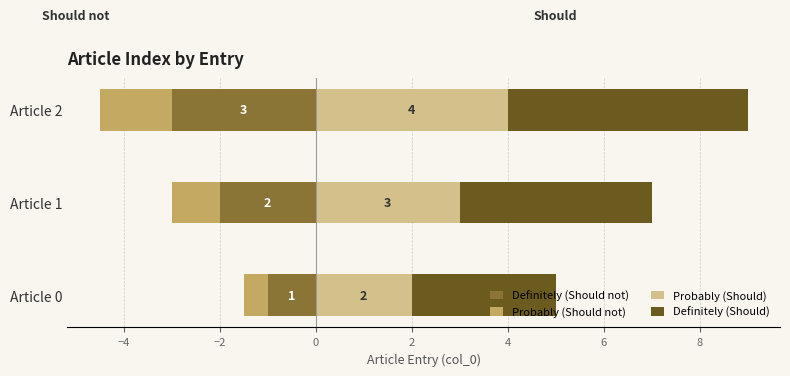

At how many categories does at least one series exceed 2?

3